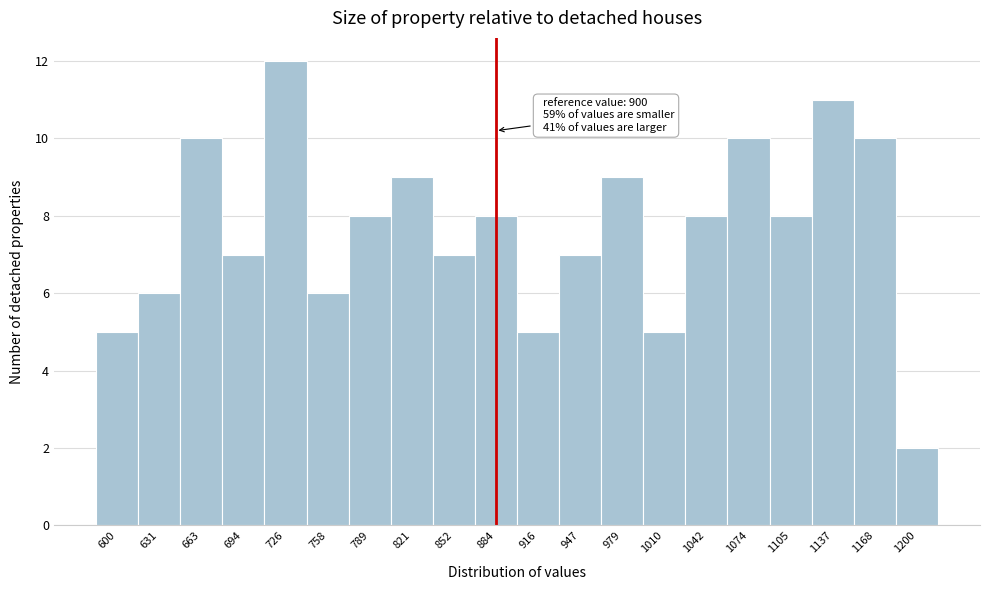

Reading left to right, extract all data points from this chart.

600=5	631=6	663=10	694=7	726=12	758=6	789=8	821=9	852=7	884=8	916=5	947=7	979=9	1010=5	1042=8	1074=10	1105=8	1137=11	1168=10	1200=2